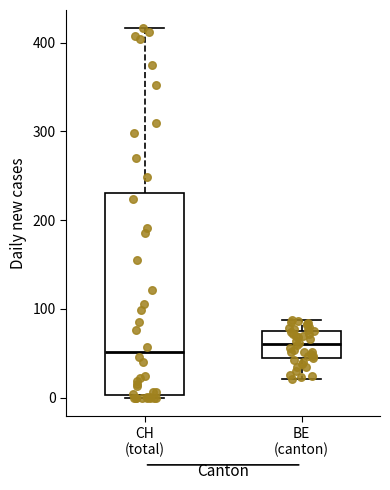

Reading left to right, transcribe this box plot: for each box, give where its median line is, the range the box spans, and where its two whiskers end, as read against the y-axis. The values are not printed on the chart, so give them approximately, as read against the axis.

CH (total): median 50, box 0 to 230, whiskers 0 (just below the box's lower edge) to 420
BE (canton): median 60, box 40 to 80, whiskers 20 to 90